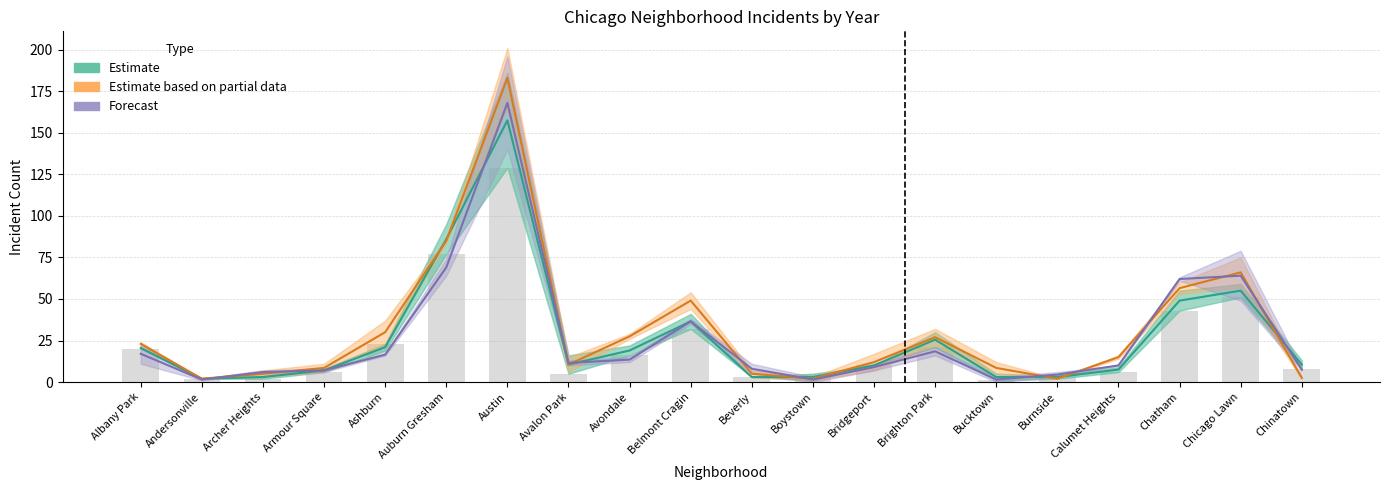

Which series has the largest range (max minus min)?

Estimate based on partial data